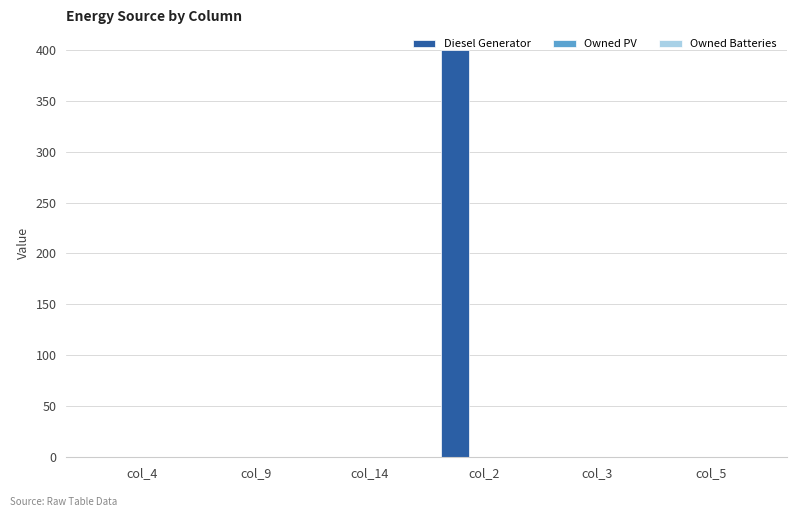

What is the sum of all values?

400